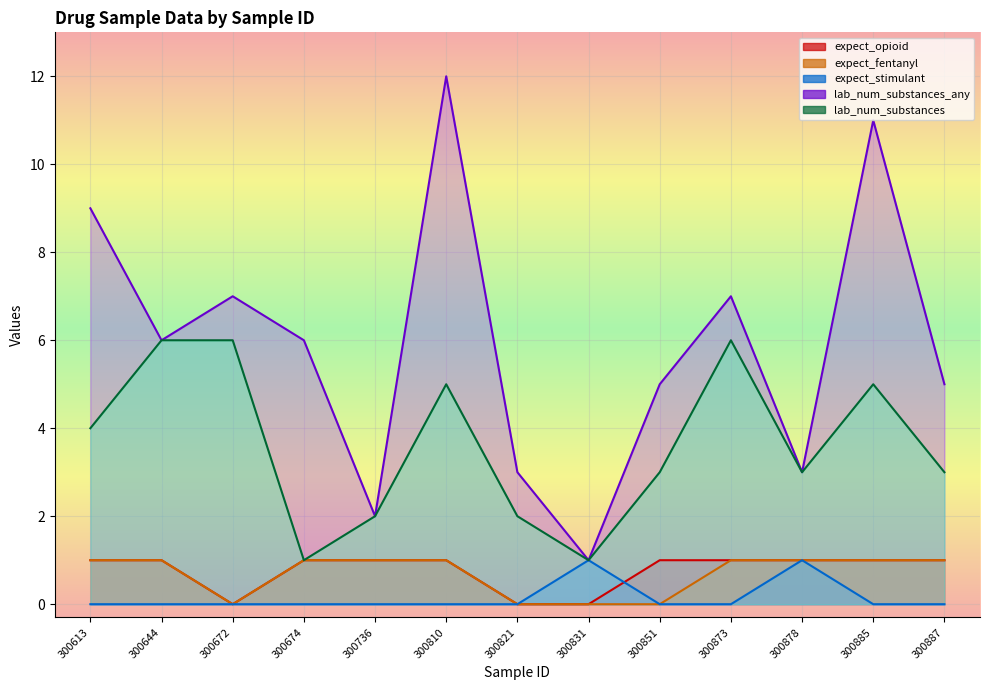

Reading left to right, list all the values displayed in this chart.

expect_opioid: 1	1	0	1	1	1	0	0	1	1	1	1	1
expect_fentanyl: 1	1	0	1	1	1	0	0	0	1	1	1	1
expect_stimulant: 0	0	0	0	0	0	0	1	0	0	1	0	0
lab_num_substances_any: 9	6	7	6	2	12	3	1	5	7	3	11	5
lab_num_substances: 4	6	6	1	2	5	2	1	3	6	3	5	3